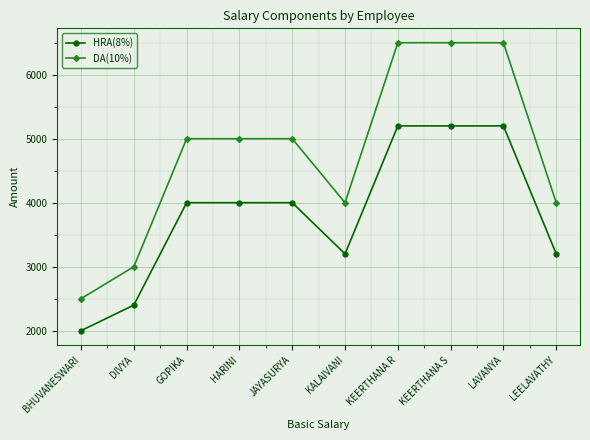

What is the value of the DA(10%) point at the 4th from the left?

5000